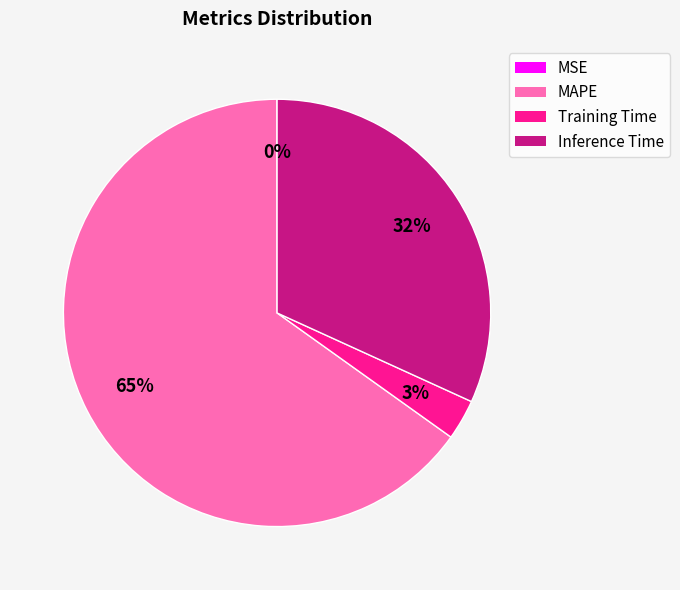

Which category accounts for the majority?

MAPE